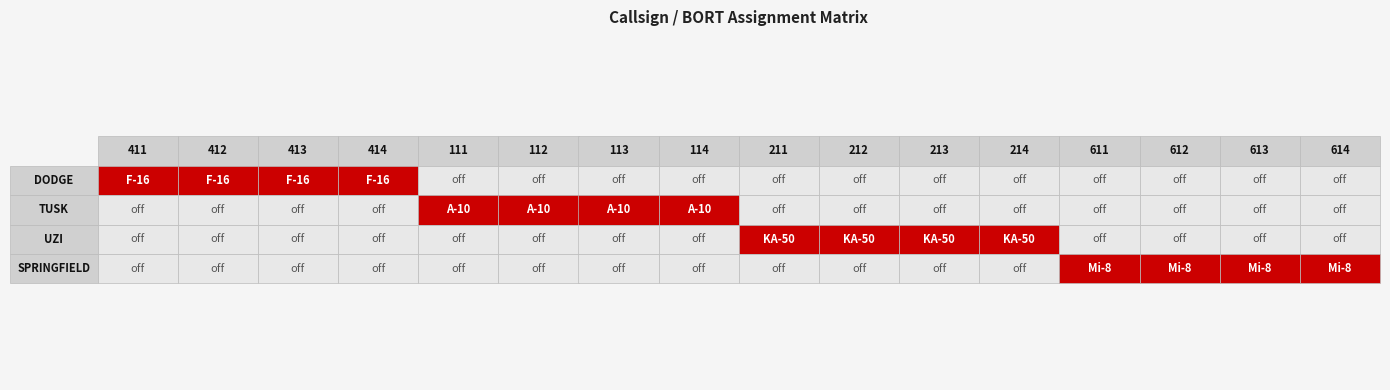

Reading left to right, transcribe all the data shown in this chart.

DODGE: 1	1	1	1	0	0	0	0	0	0	0	0	0	0	0	0
TUSK: 0	0	0	0	1	1	1	1	0	0	0	0	0	0	0	0
UZI: 0	0	0	0	0	0	0	0	1	1	1	1	0	0	0	0
SPRINGFIELD: 0	0	0	0	0	0	0	0	0	0	0	0	1	1	1	1